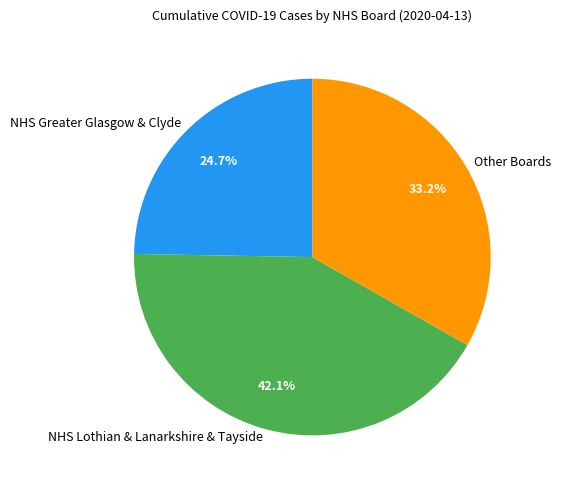

Does Other Boards represent more than half of the total?

No